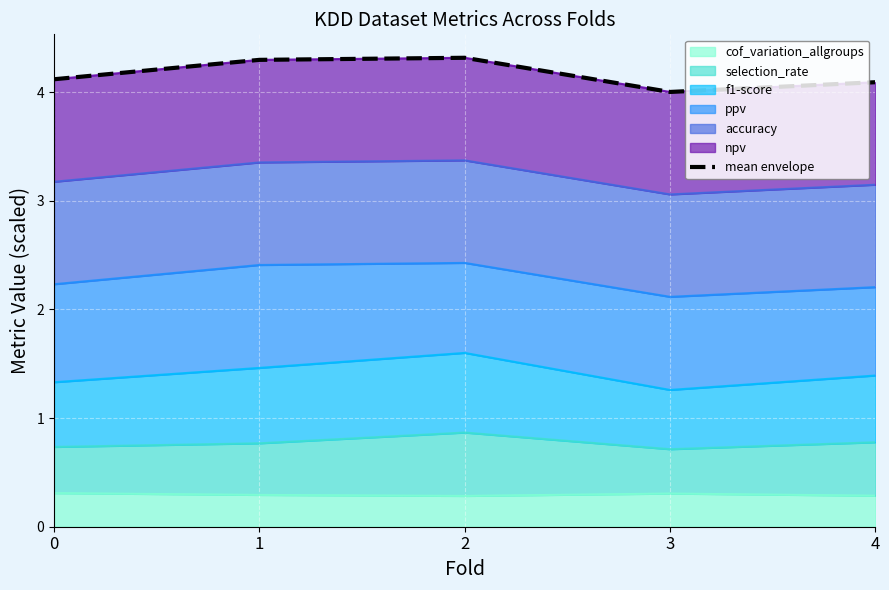

Where is the data nearest to the value 4?

3